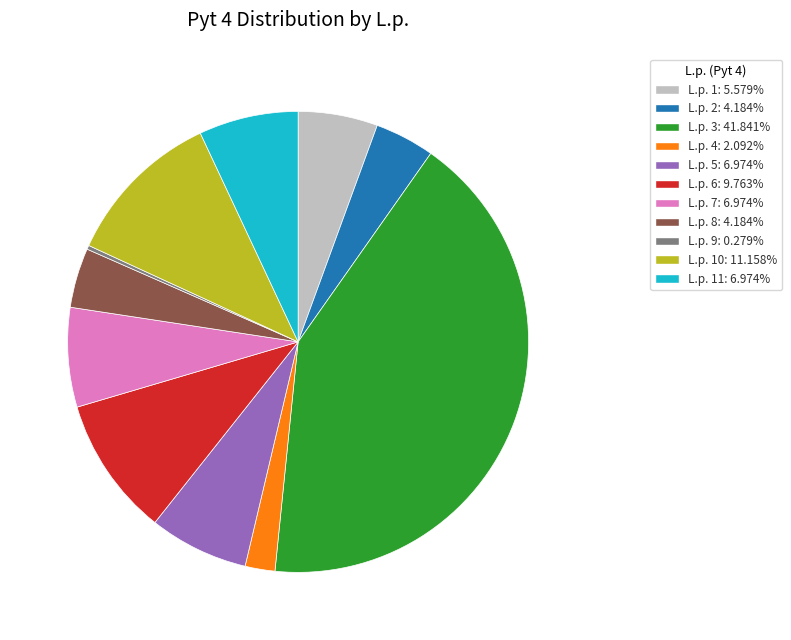

Does any single category account for the majority?

No